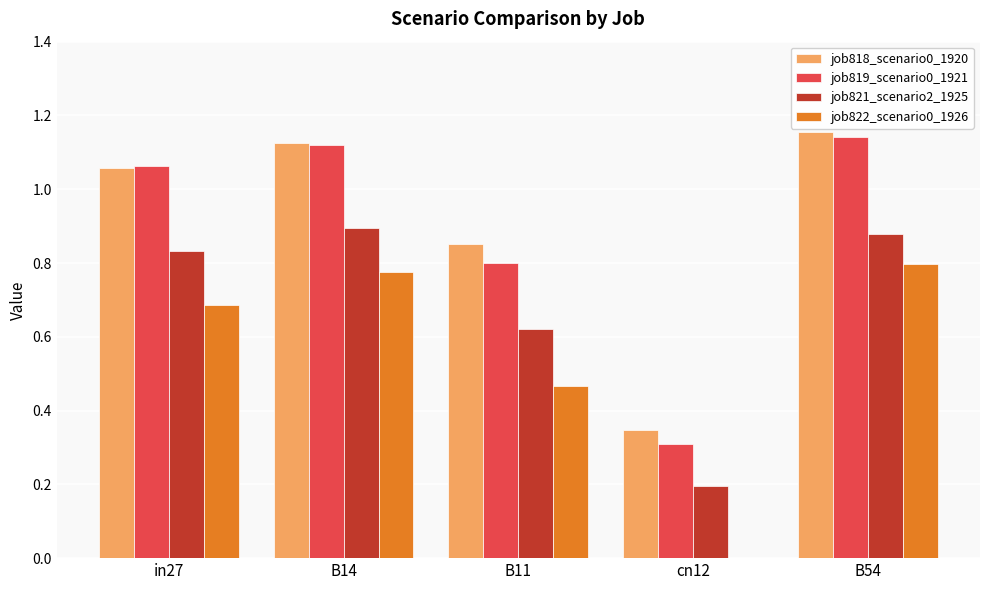

What is the total value across all series at in27?

3.6